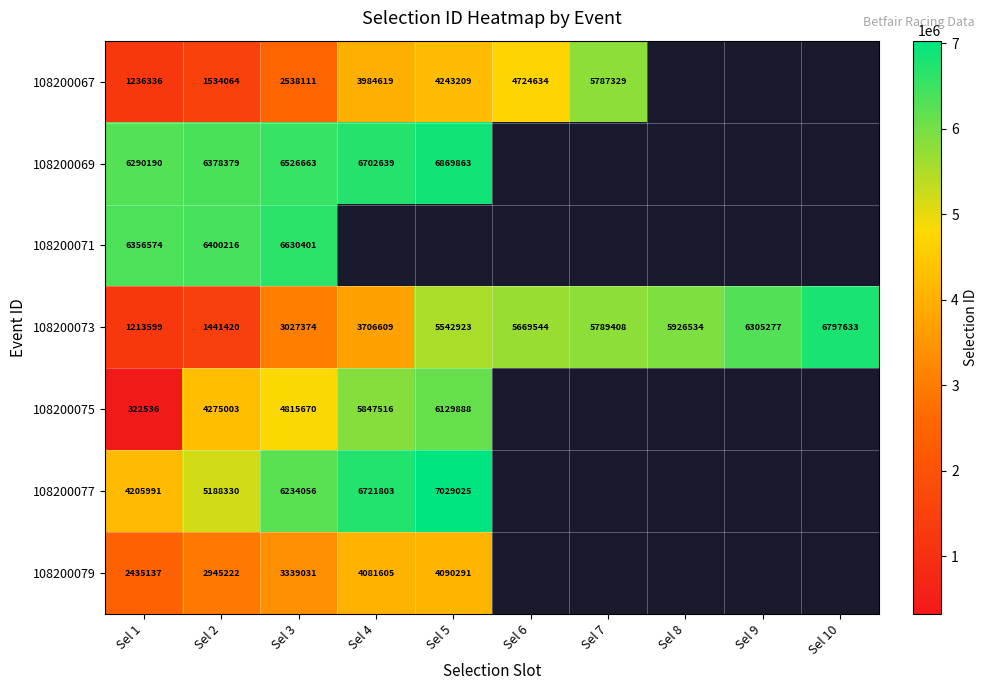

Is it true that 108200077 equals 6721803 at Sel 4?

True